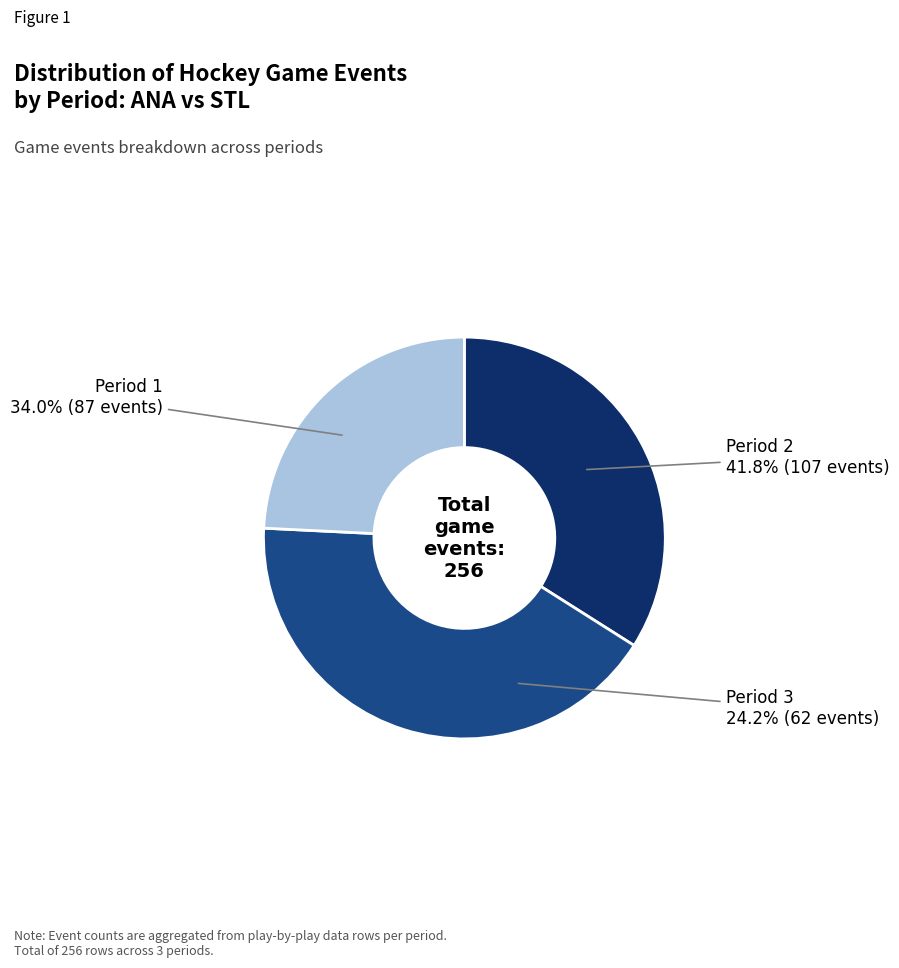

Which category has the biggest portion of the pie?

Period 2